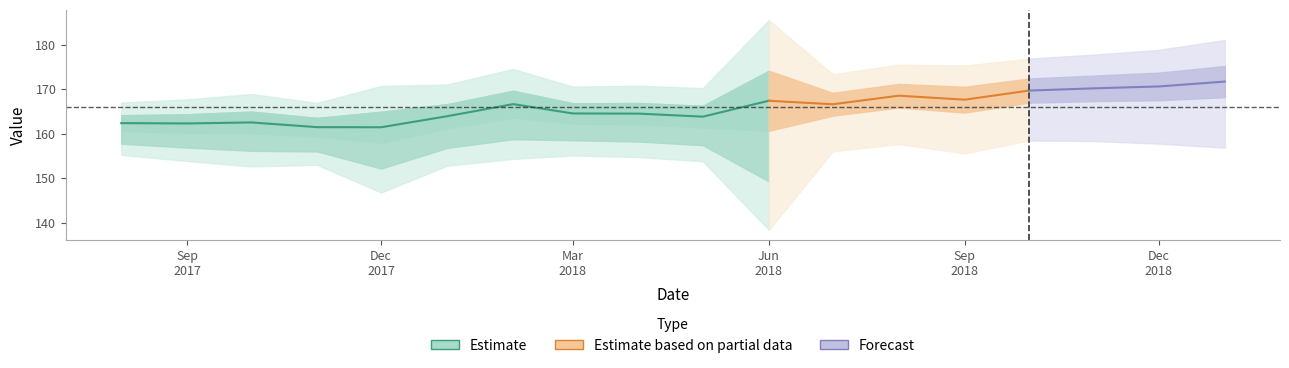

What is the value of the 3rd point from the left?

162.5